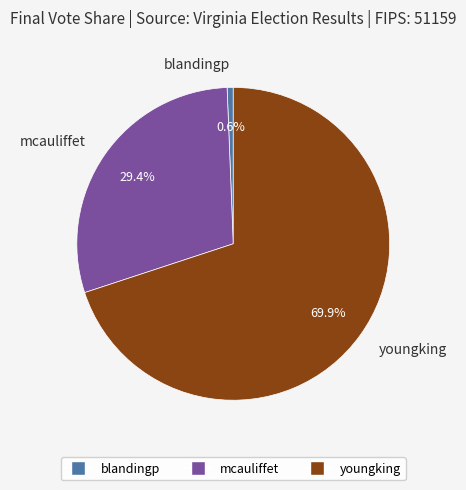

Approximately how many times larger is the value at youngking compared to blandingp?

111.2